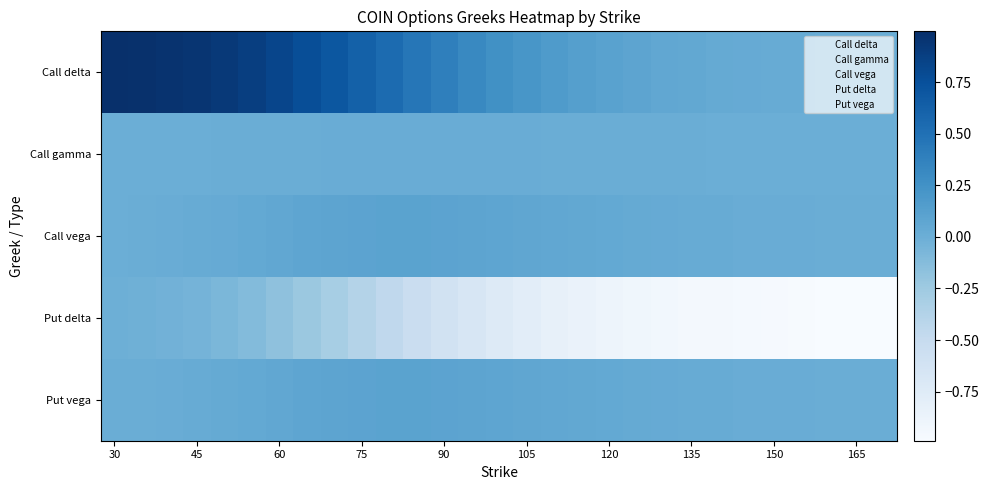

At which category is the sum across all series the highest?

30